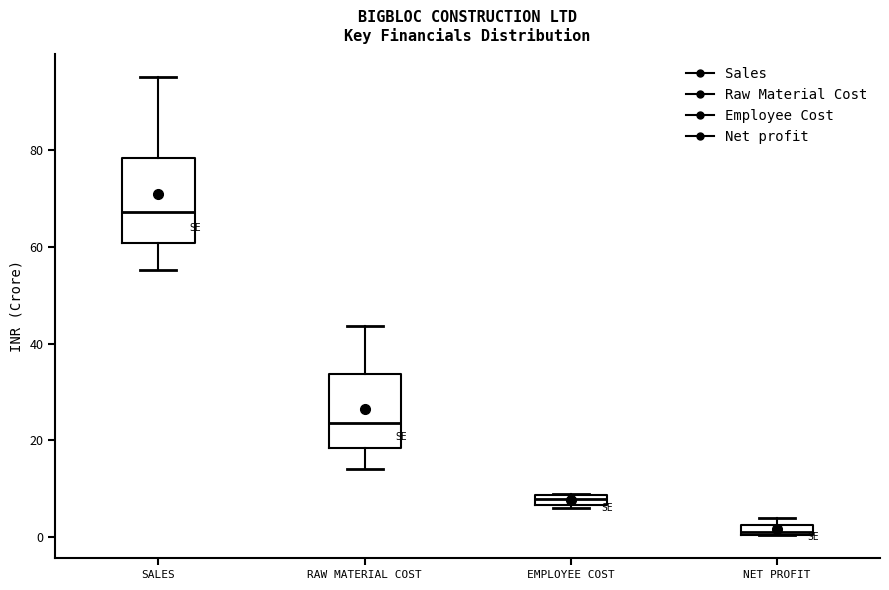

Where is the lower edge of the box for EMPLOYEE COST on the y-axis? The values are not printed on the chart, so give them approximately, as read against the axis.

6